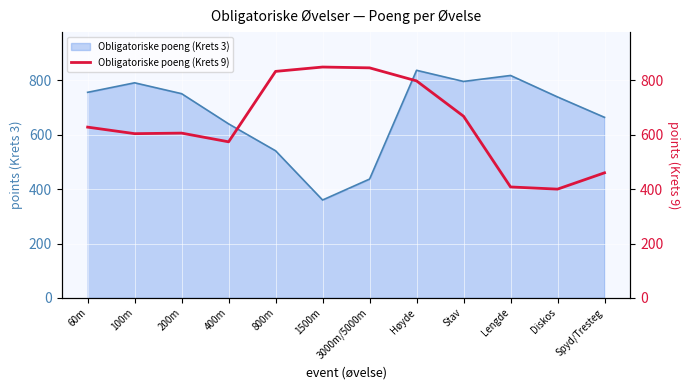

Which category has the lowest value in the Obligatoriske poeng (Krets 3) series?

1500m